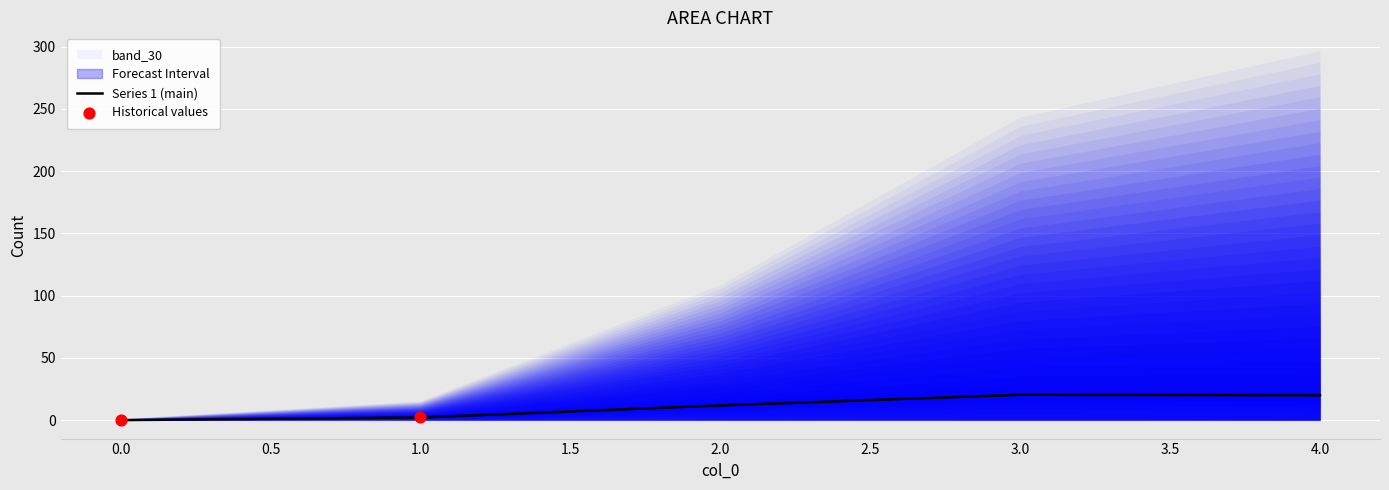

At how many categories does at least one series exceed 19?

2